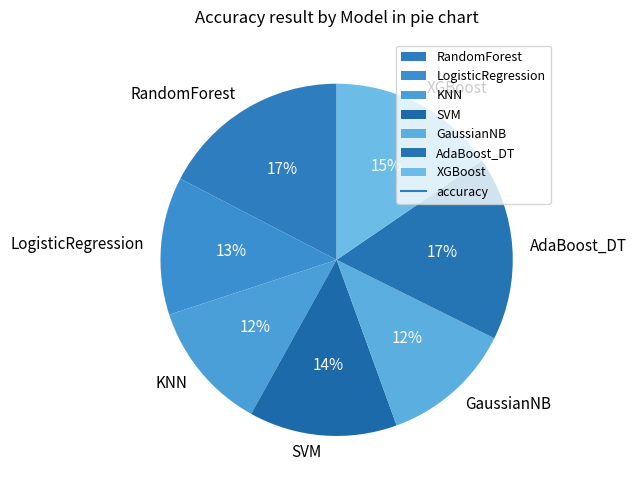

Which has a higher value, XGBoost or RandomForest?

RandomForest